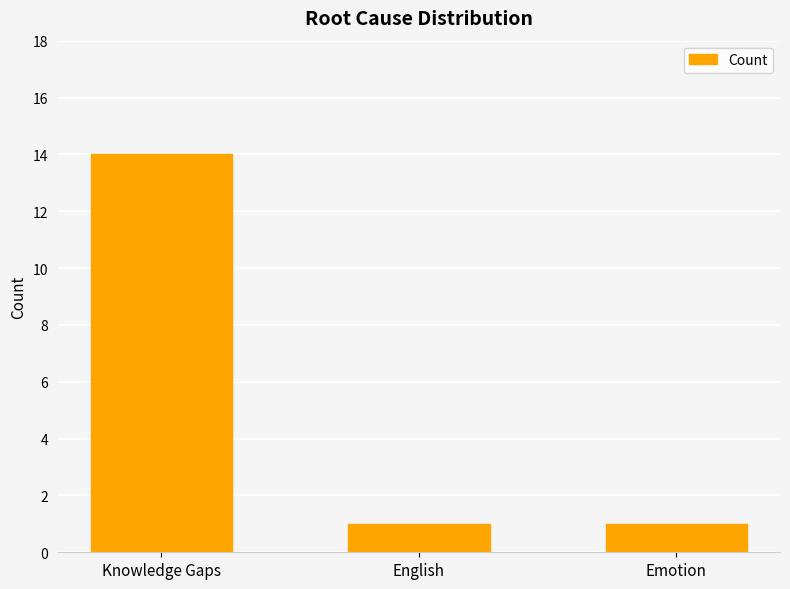

The value at Emotion is 0. True or false?

False